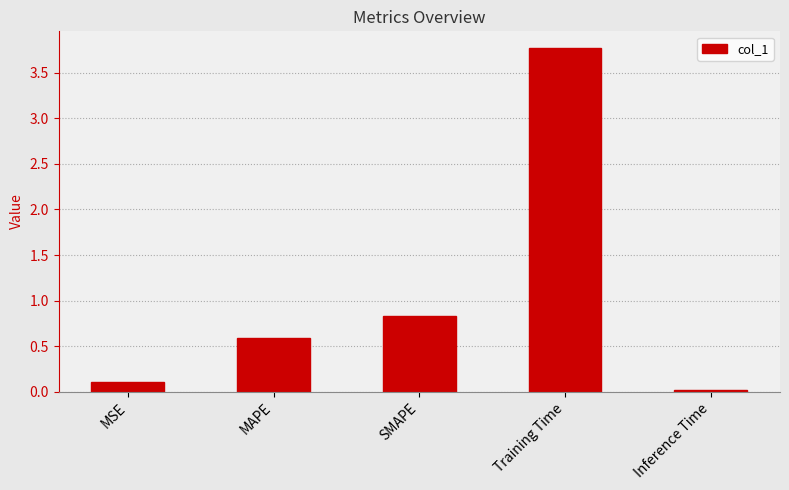

Is it true that the value at MAPE is 0.6?

True